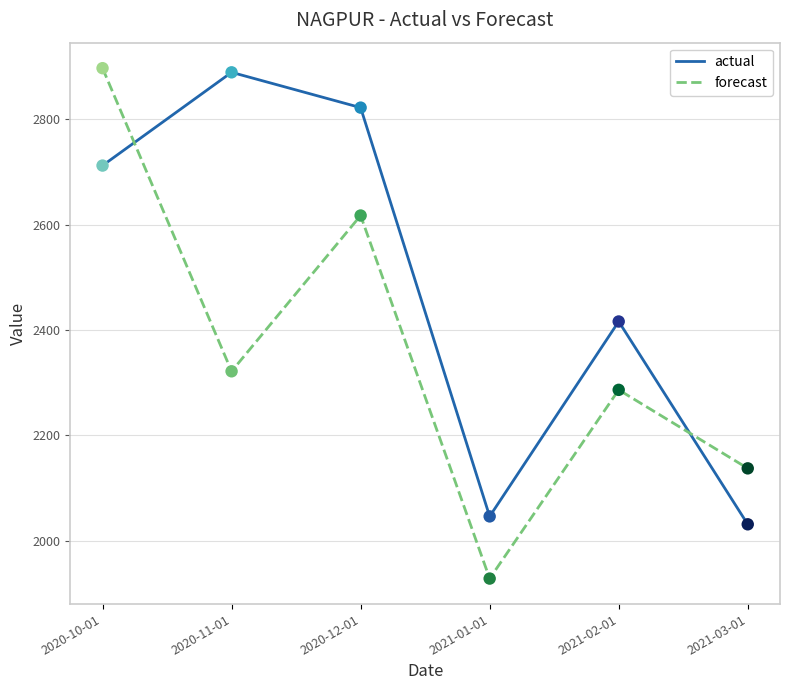

What is the difference between the highest and lowest values at 2021-03-01?

106.2